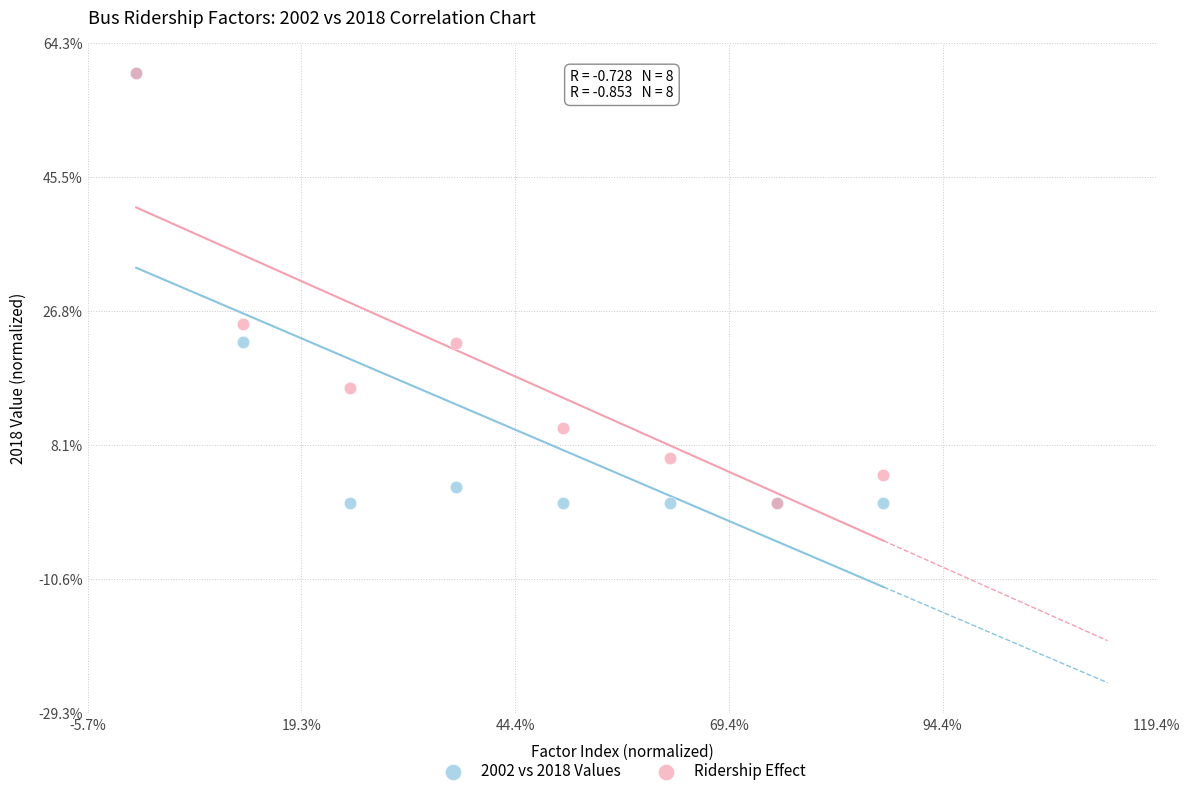

Across all series, what Y value is closest to 30?

25.0